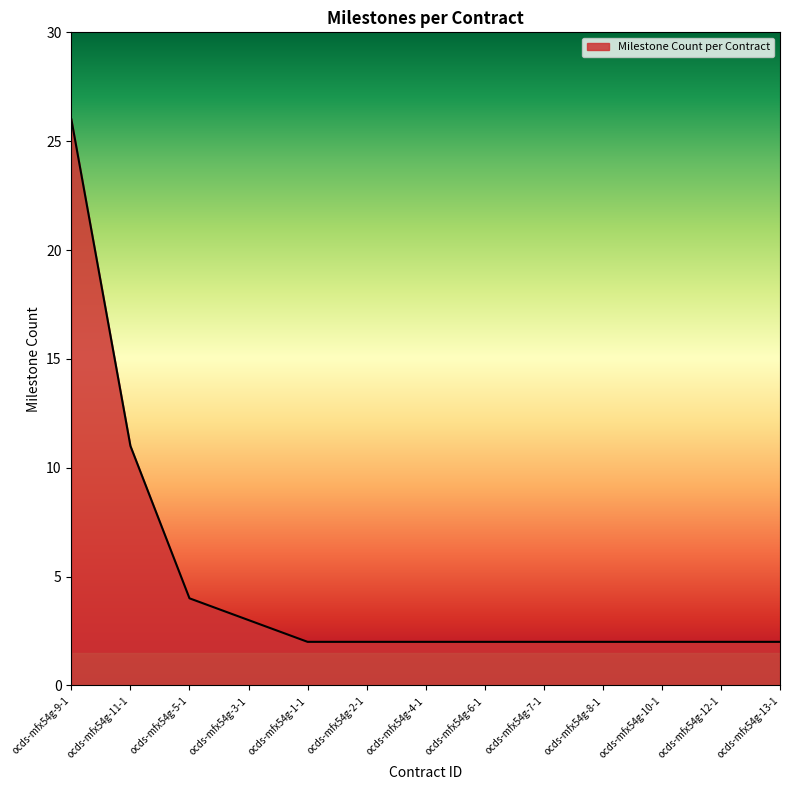

Approximately how many times larger is the value at ocds-mfx54g-5-1 compared to ocds-mfx54g-8-1?

2.0